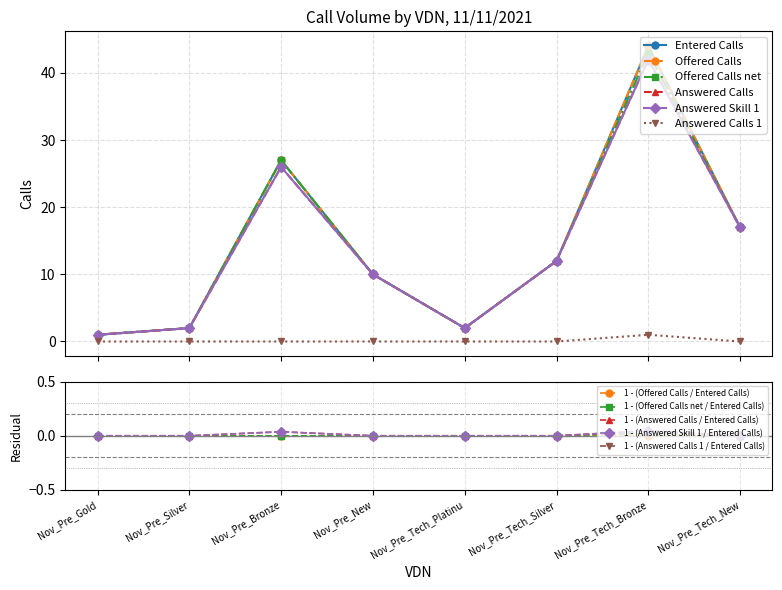

Reading right to left, transcribe all the data shown in this chart.

Entered Calls: Nov_Pre_Tech_New=17	Nov_Pre_Tech_Bronze=44	Nov_Pre_Tech_Silver=12	Nov_Pre_Tech_Platinu=2	Nov_Pre_New=10	Nov_Pre_Bronze=27	Nov_Pre_Silver=2	Nov_Pre_Gold=1
Offered Calls: Nov_Pre_Tech_New=17	Nov_Pre_Tech_Bronze=44	Nov_Pre_Tech_Silver=12	Nov_Pre_Tech_Platinu=2	Nov_Pre_New=10	Nov_Pre_Bronze=27	Nov_Pre_Silver=2	Nov_Pre_Gold=1
Offered Calls net: Nov_Pre_Tech_New=17	Nov_Pre_Tech_Bronze=43	Nov_Pre_Tech_Silver=12	Nov_Pre_Tech_Platinu=2	Nov_Pre_New=10	Nov_Pre_Bronze=27	Nov_Pre_Silver=2	Nov_Pre_Gold=1
Answered Calls: Nov_Pre_Tech_New=17	Nov_Pre_Tech_Bronze=42	Nov_Pre_Tech_Silver=12	Nov_Pre_Tech_Platinu=2	Nov_Pre_New=10	Nov_Pre_Bronze=26	Nov_Pre_Silver=2	Nov_Pre_Gold=1
Answered Skill 1: Nov_Pre_Tech_New=17	Nov_Pre_Tech_Bronze=42	Nov_Pre_Tech_Silver=12	Nov_Pre_Tech_Platinu=2	Nov_Pre_New=10	Nov_Pre_Bronze=26	Nov_Pre_Silver=2	Nov_Pre_Gold=1
Answered Calls 1: Nov_Pre_Tech_New=0	Nov_Pre_Tech_Bronze=1	Nov_Pre_Tech_Silver=0	Nov_Pre_Tech_Platinu=0	Nov_Pre_New=0	Nov_Pre_Bronze=0	Nov_Pre_Silver=0	Nov_Pre_Gold=0